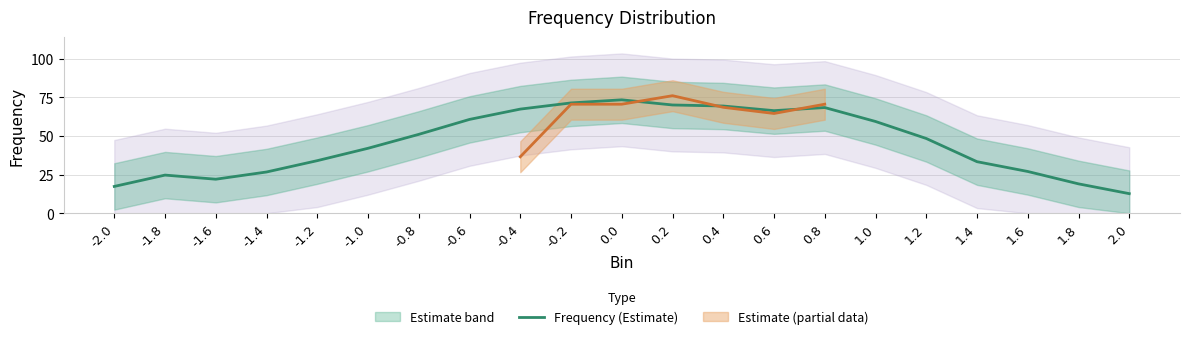

Reading right to left, transcribe all the data shown in this chart.

2.0=12.7	1.8=19.0	1.6=27.0	1.4=33.3	1.2=48.3	1.0=59.3	0.8=68.3	0.6=66.3	0.4=69.3	0.2=70.0	0.0=73.3	-0.2=71.3	-0.4=67.3	-0.6=60.7	-0.8=51.0	-1.0=42.0	-1.2=34.0	-1.4=26.7	-1.6=22.0	-1.8=24.7	-2.0=17.3